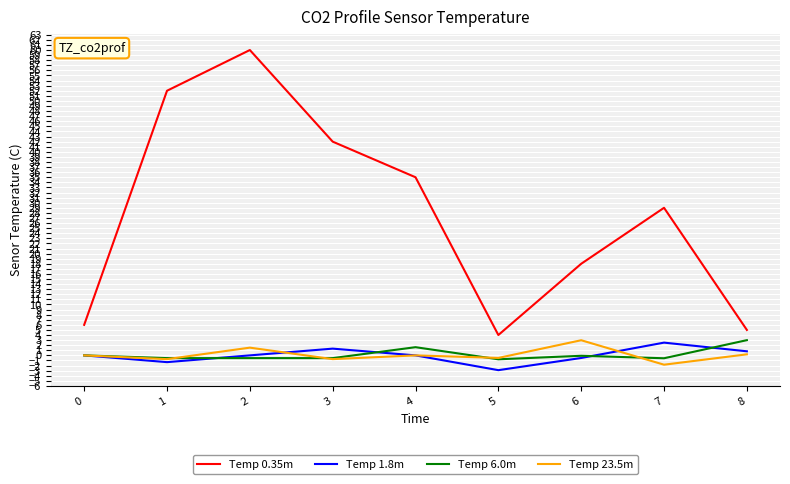

True or false: Temp 0.35m and Temp 23.5m cross at least once.

False